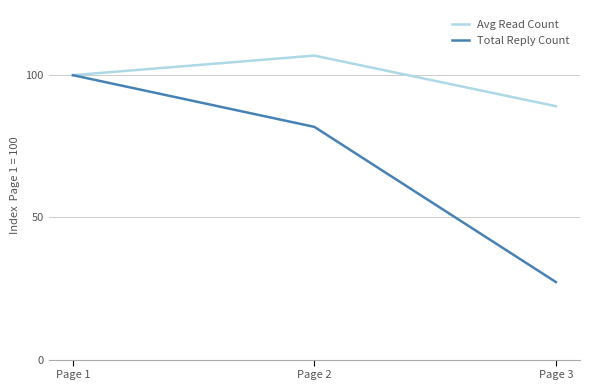

Rank the categories by Avg Read Count value from lowest to highest.

Page 3, Page 1, Page 2